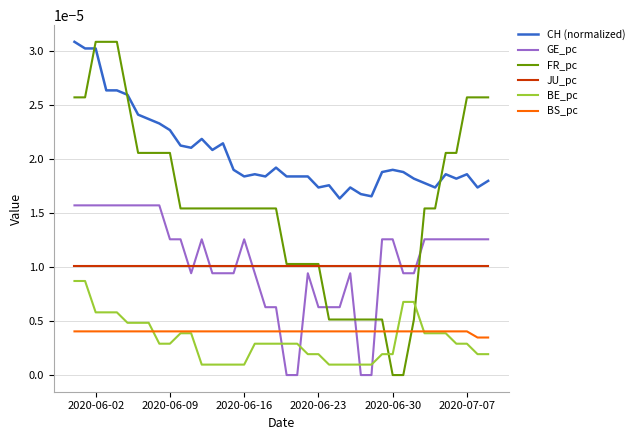

Which series has the largest total across all categories?

CH (normalized)